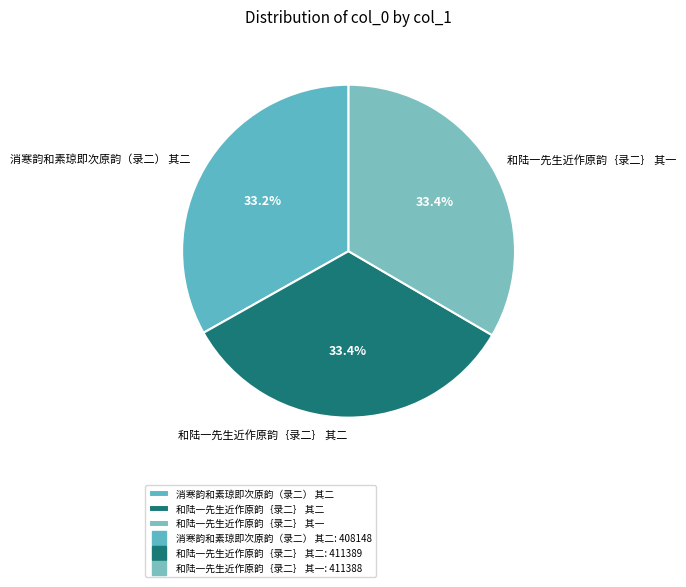

Is there any slice that represents more than half of the pie?

No